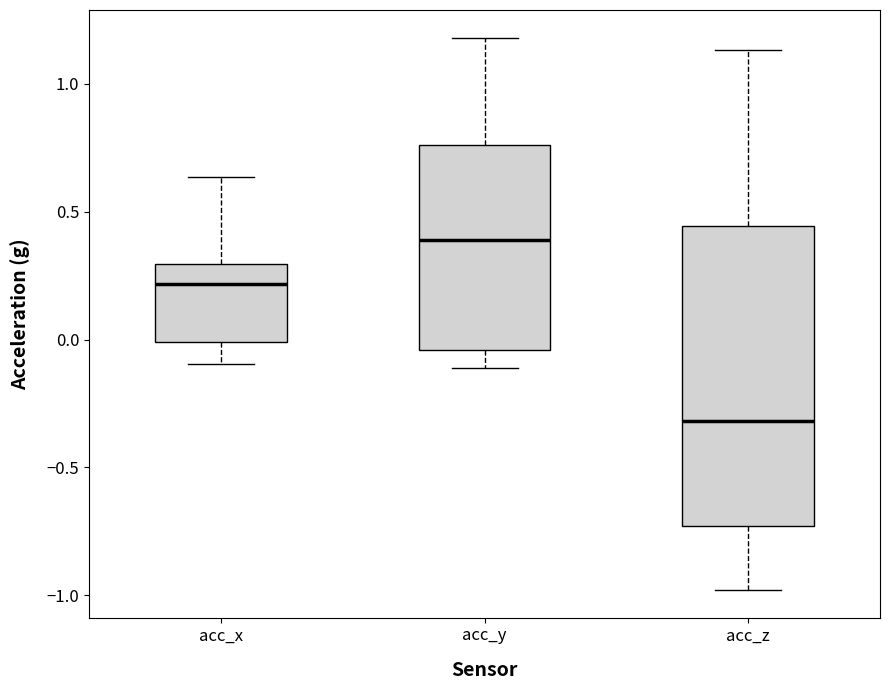

Comparing the boxes themselves (not the whiskers), which one is the tallest?

acc_z